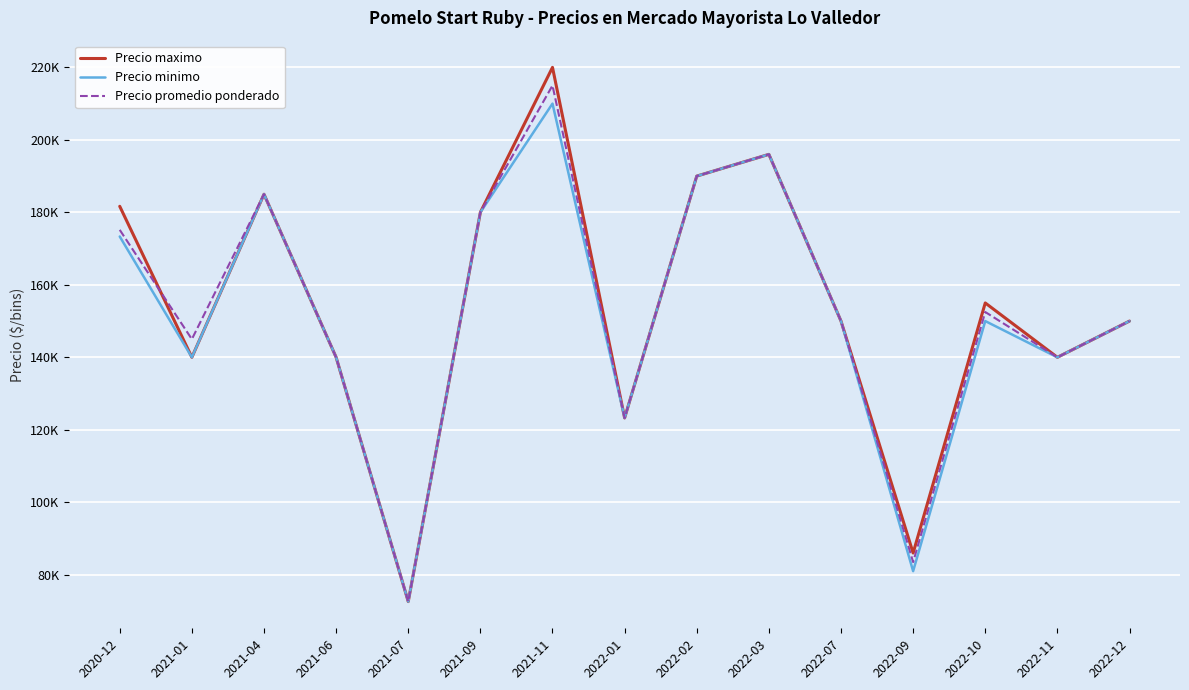

Is this an area chart (filled region under the line)?

No